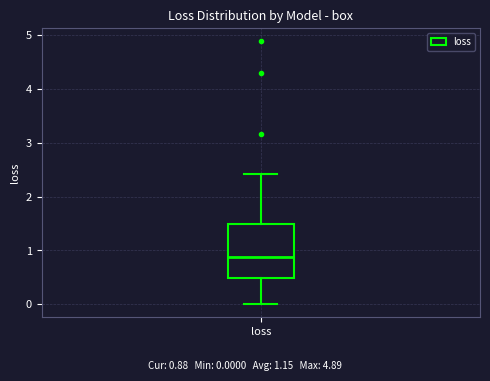

Where does the upper whisker of the box for loss end on the y-axis? The values are not printed on the chart, so give them approximately, as read against the axis.

2.4